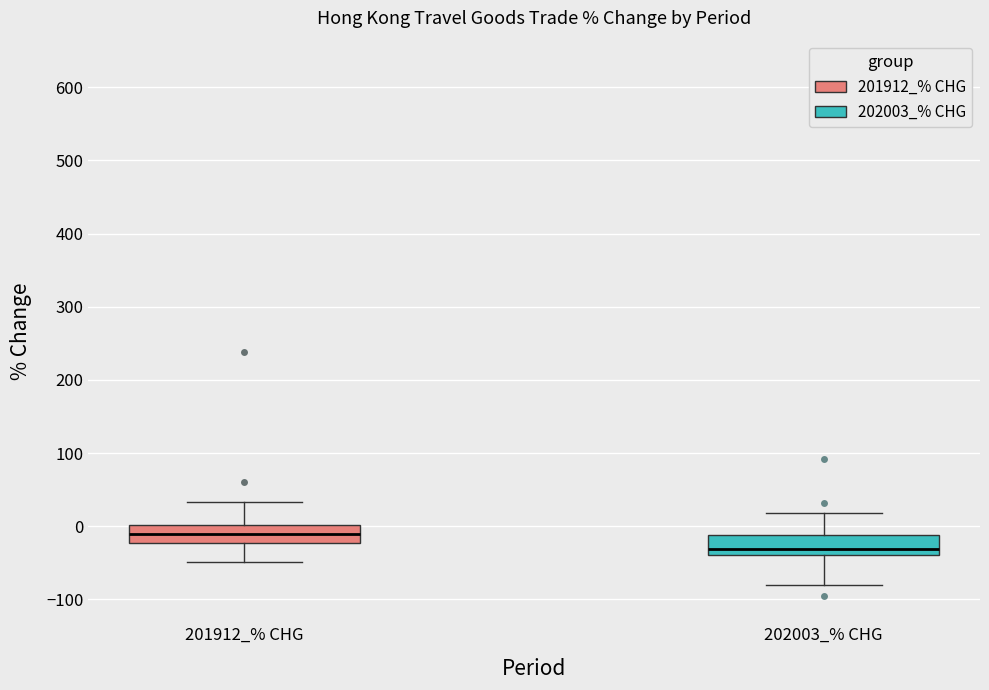

Reading left to right, read every box against the y-axis: the position of its median line, the range the box covers, and the ends of its whiskers. The values are not printed on the chart, so give them approximately, as read against the axis.

201912_% CHG: median -10, box -20 to 0, whiskers -50 to 30
202003_% CHG: median -30, box -40 to -10, whiskers -80 to 20